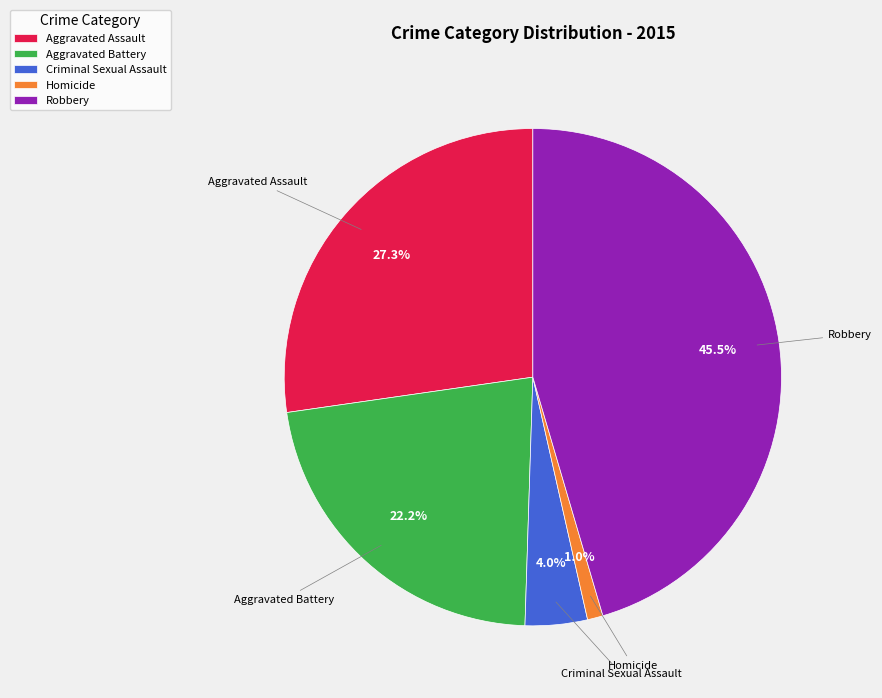

To the nearest percent, what portion does Aggravated Assault represent?

27%